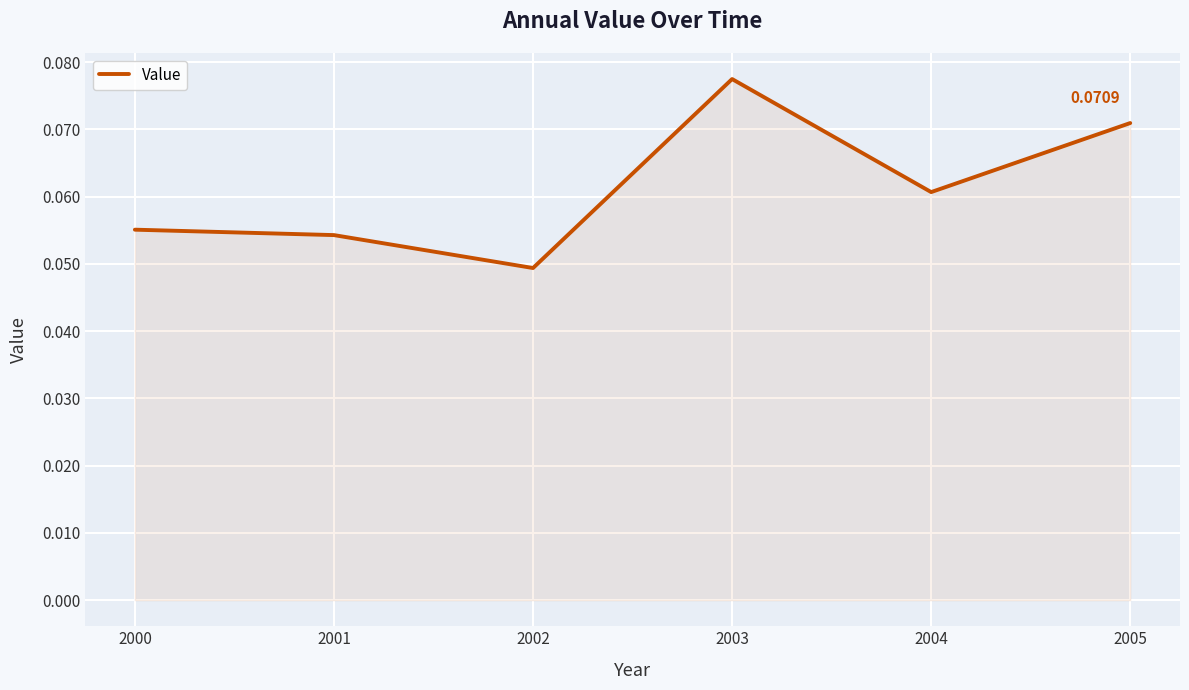

Between 2005 and 2002, which is larger?

2005